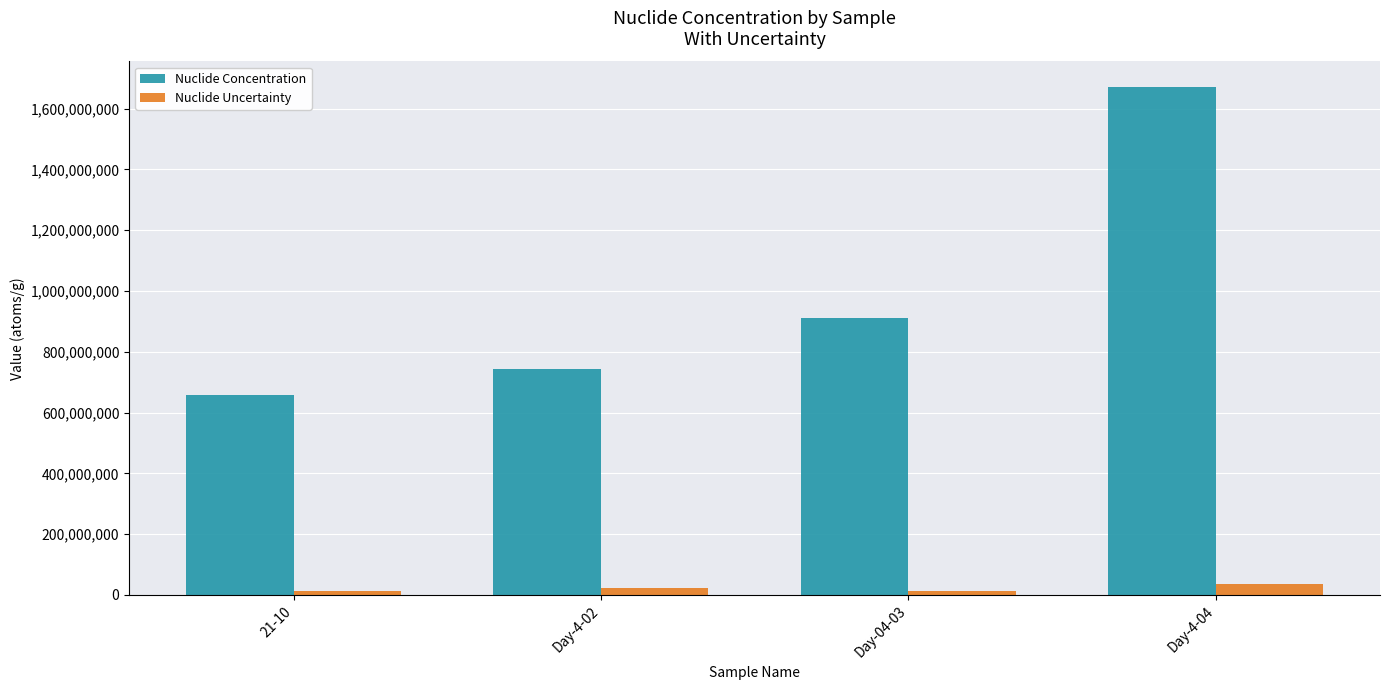

Which series has the largest total across all categories?

Nuclide Concentration